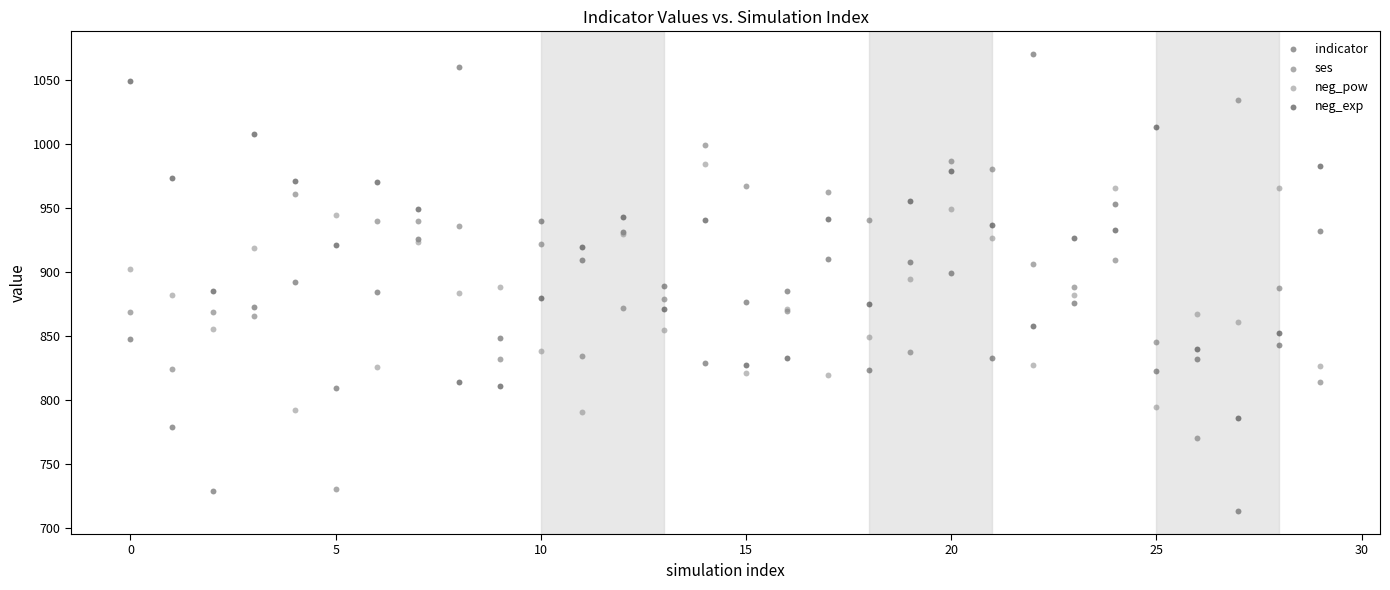

Which series reaches the minimum Y coordinate?

indicator